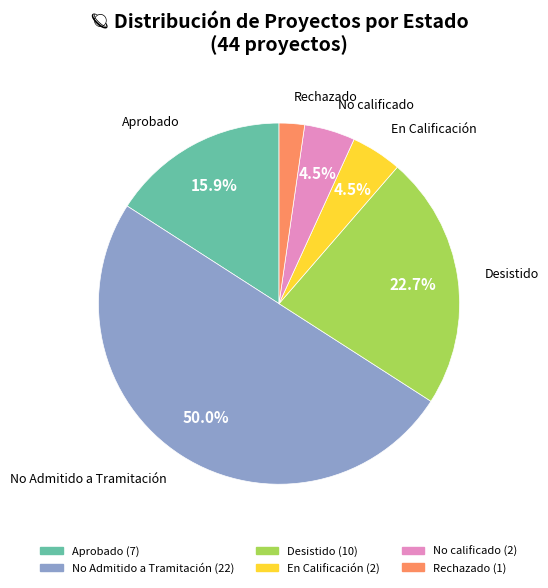

Which category has the smallest portion of the pie?

Rechazado